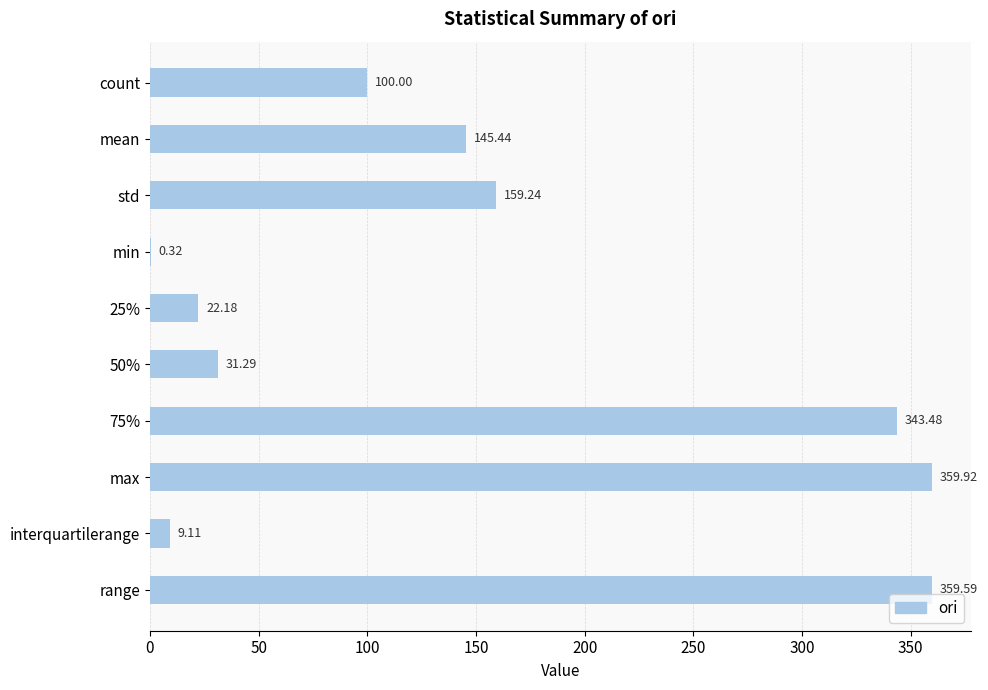

What is the ratio of the value at count to the value at 50%?

3.2